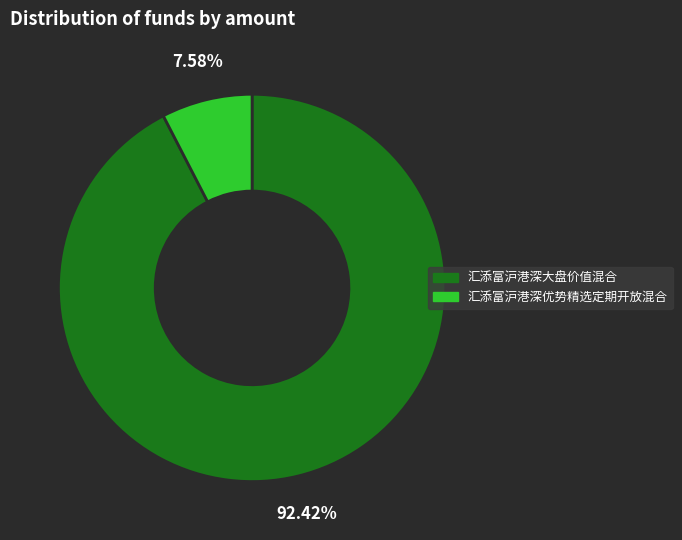

To the nearest percent, what percentage of the pie is 汇添富沪港深大盘价值混合?

92%